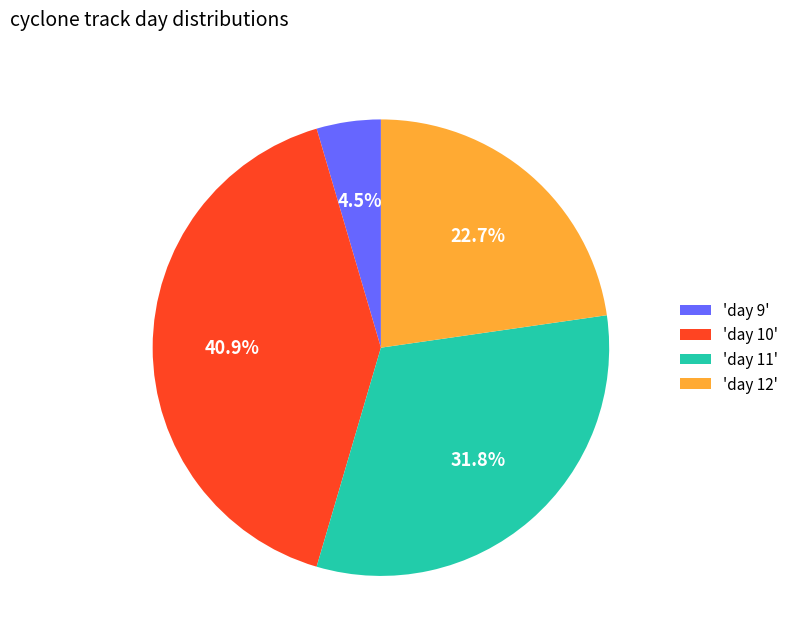

Does 'day 10' represent more than half of the total?

No